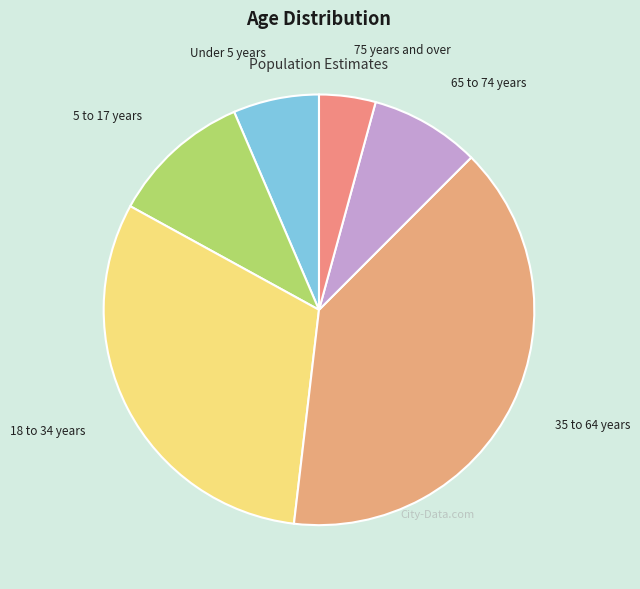

Approximately how many times larger is the value at Under 5 years compared to 35 to 64 years?

0.2